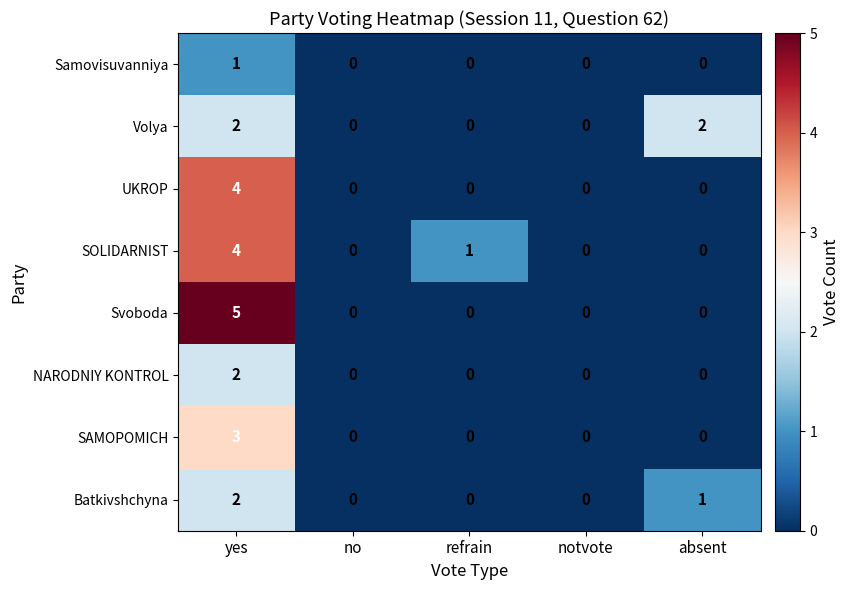

Which series has the largest range (max minus min)?

Svoboda